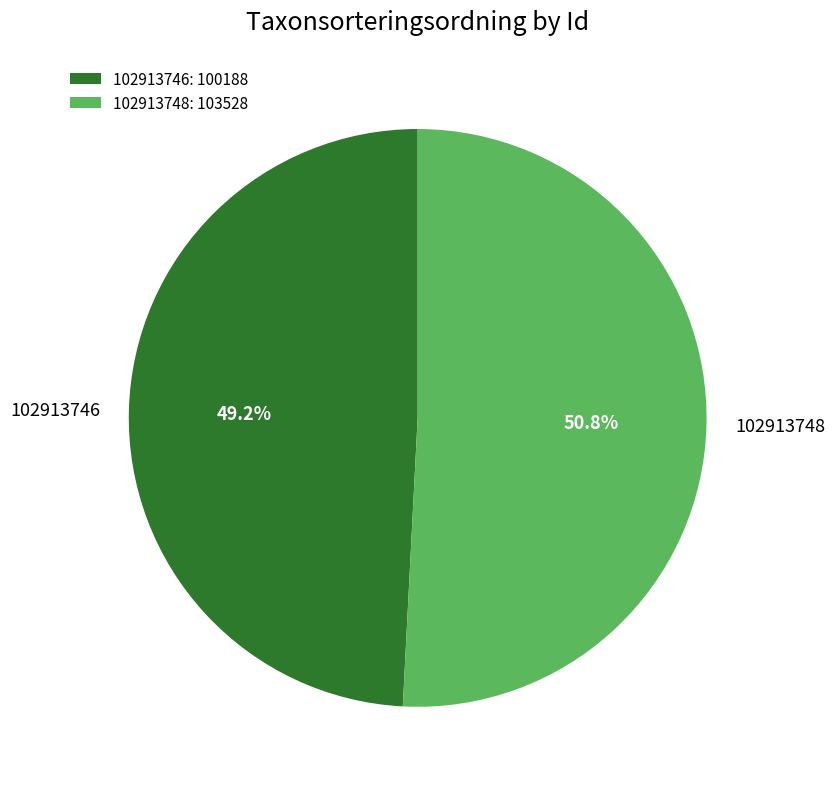

What percentage is the 102913748 slice, to the nearest percent?

51%